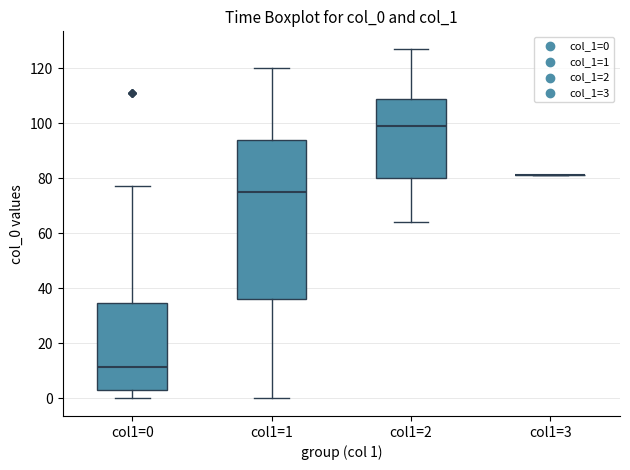

Reading left to right, read every box against the y-axis: the position of its median line, the range the box covers, and the ends of its whiskers. The values are not printed on the chart, so give them approximately, as read against the axis.

col1=0: median 12, box 4 to 34, whiskers 0 to 78
col1=1: median 76, box 36 to 94, whiskers 0 to 120
col1=2: median 100, box 80 to 108, whiskers 64 to 128
col1=3: box collapsed to a line at 82, whiskers 82 to 82